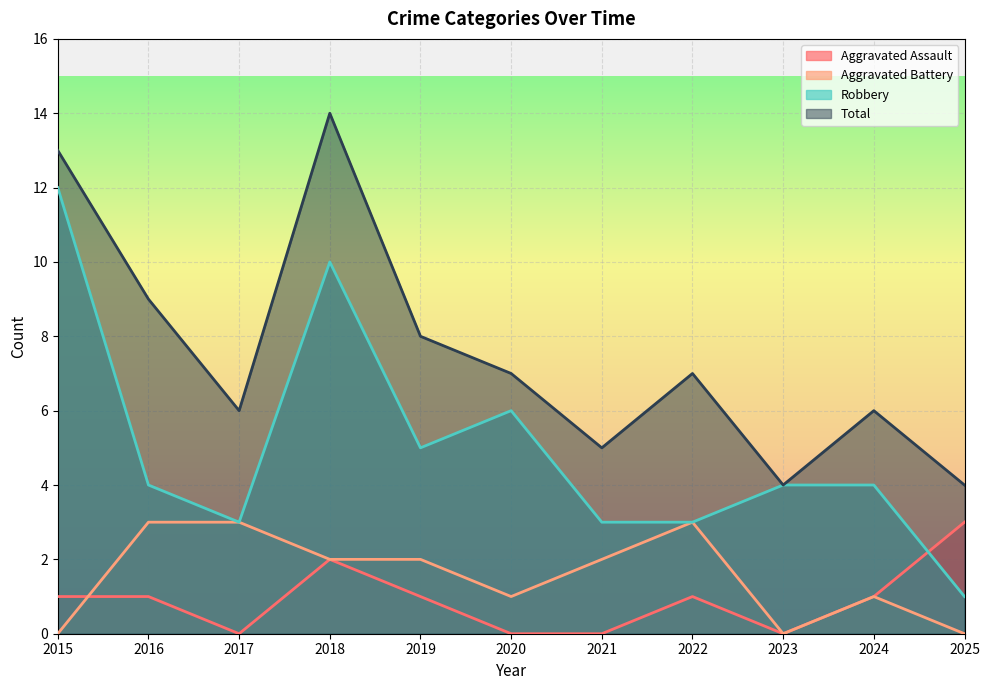

Which category has the highest value in the Aggravated Assault series?

2025